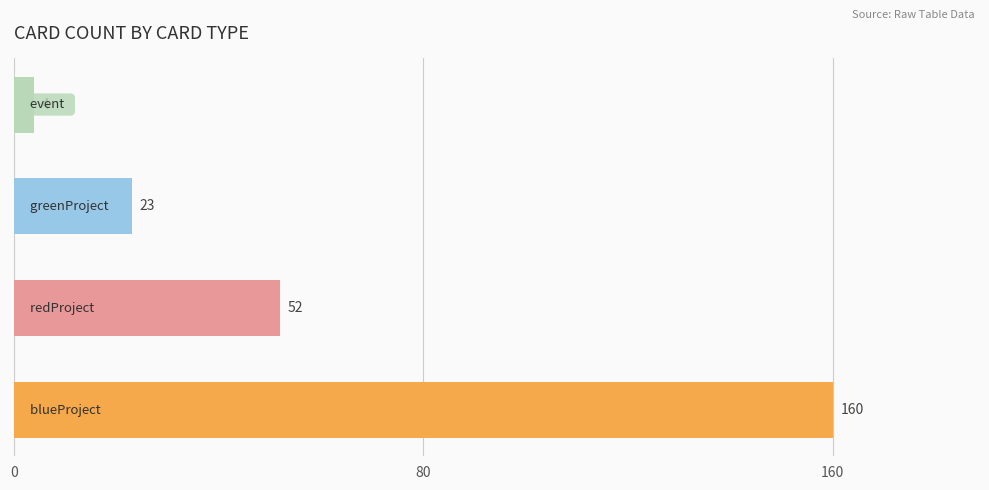

What is the minimum value shown in the chart?

4